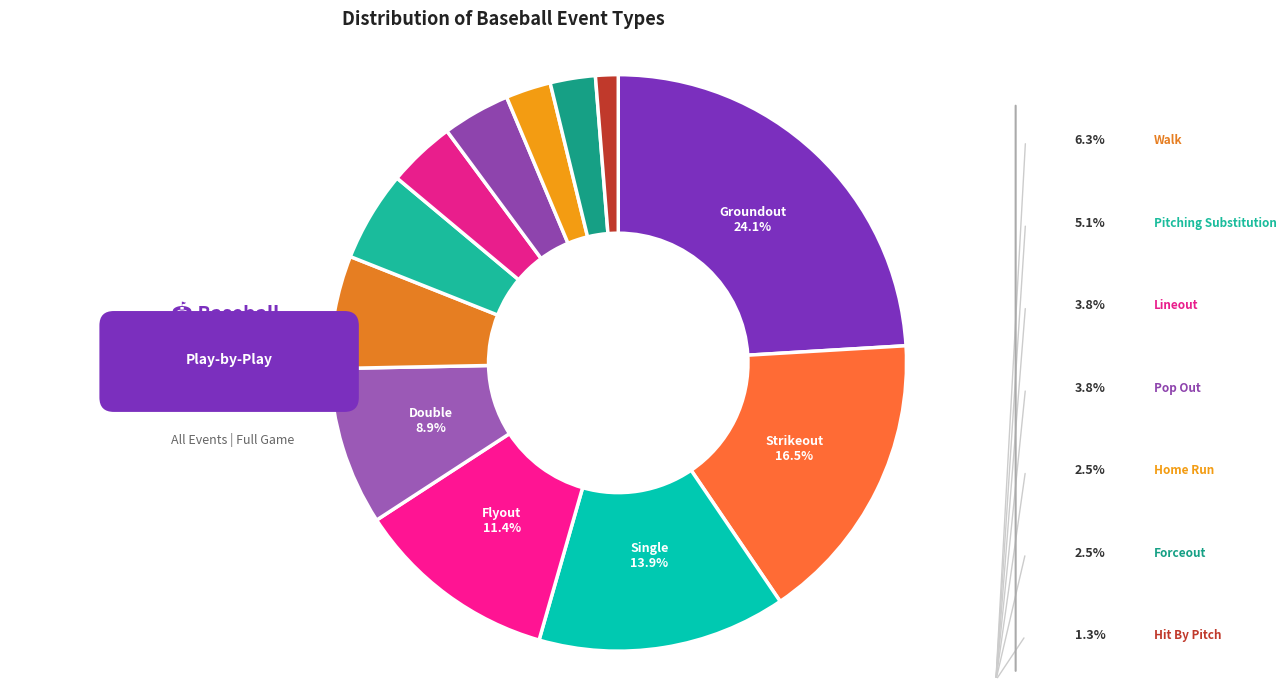

Is there a majority slice in this chart?

No